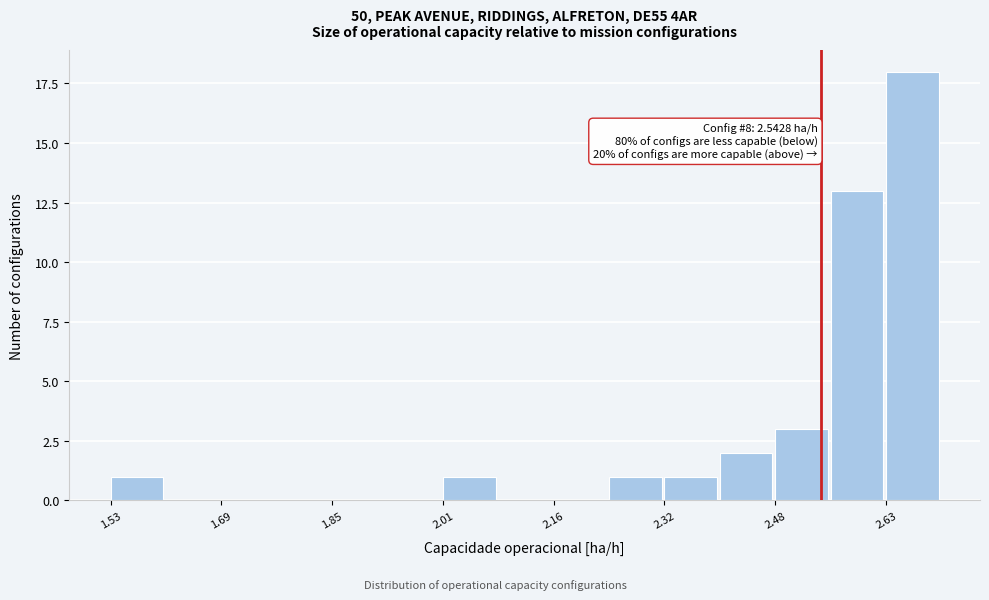

Around what value on the x-axis is the tallest bar? Give the approximate position of its centre, as read against the axis.

2.68